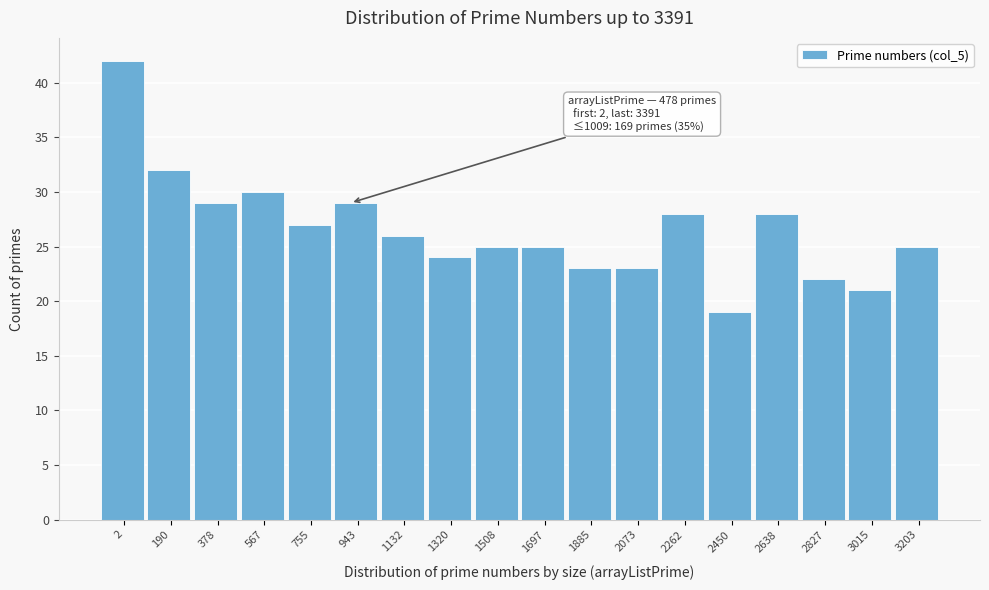

Reading left to right, what are all the values shown in this chart?

42	32	29	30	27	29	26	24	25	25	23	23	28	19	28	22	21	25